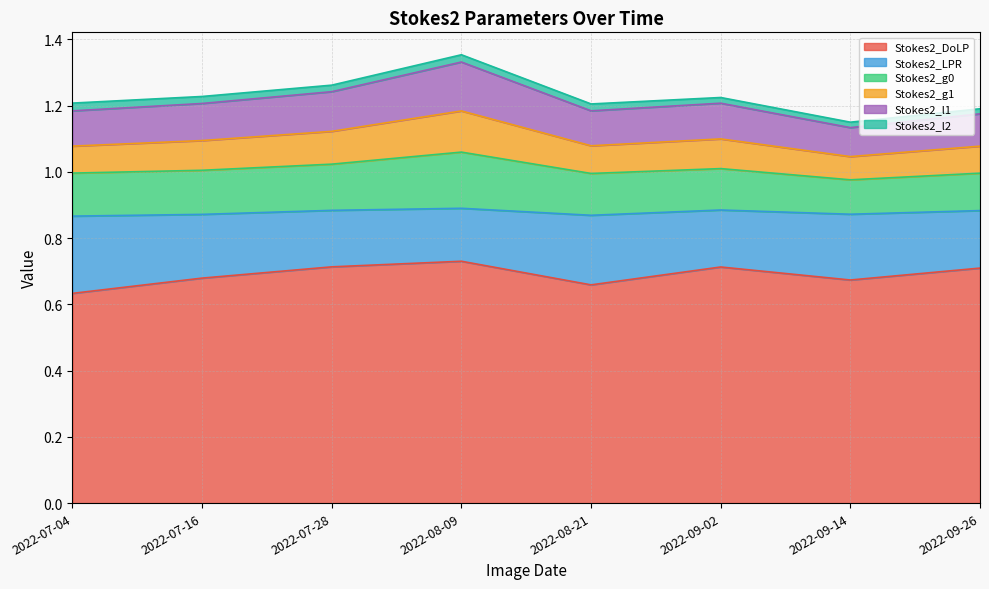

At which category is the sum across all series the highest?

2022-08-09